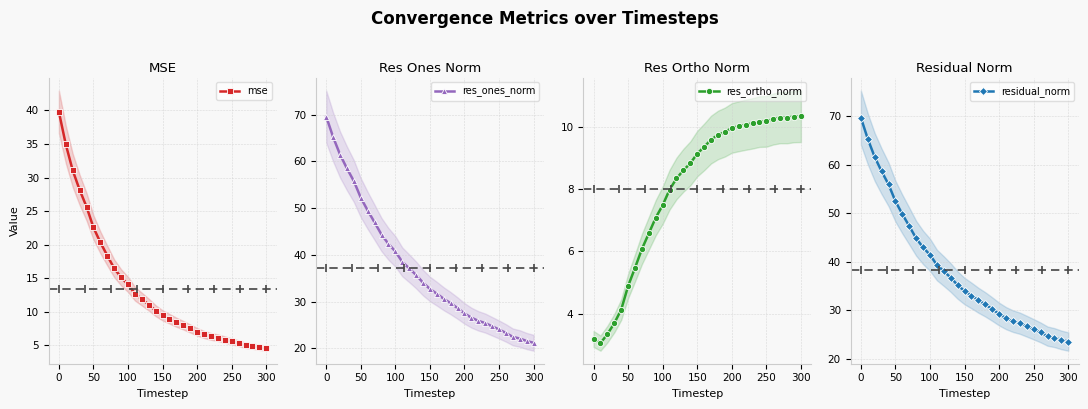

True or false: res_ones_norm has more than 0 interior local peaks.

False